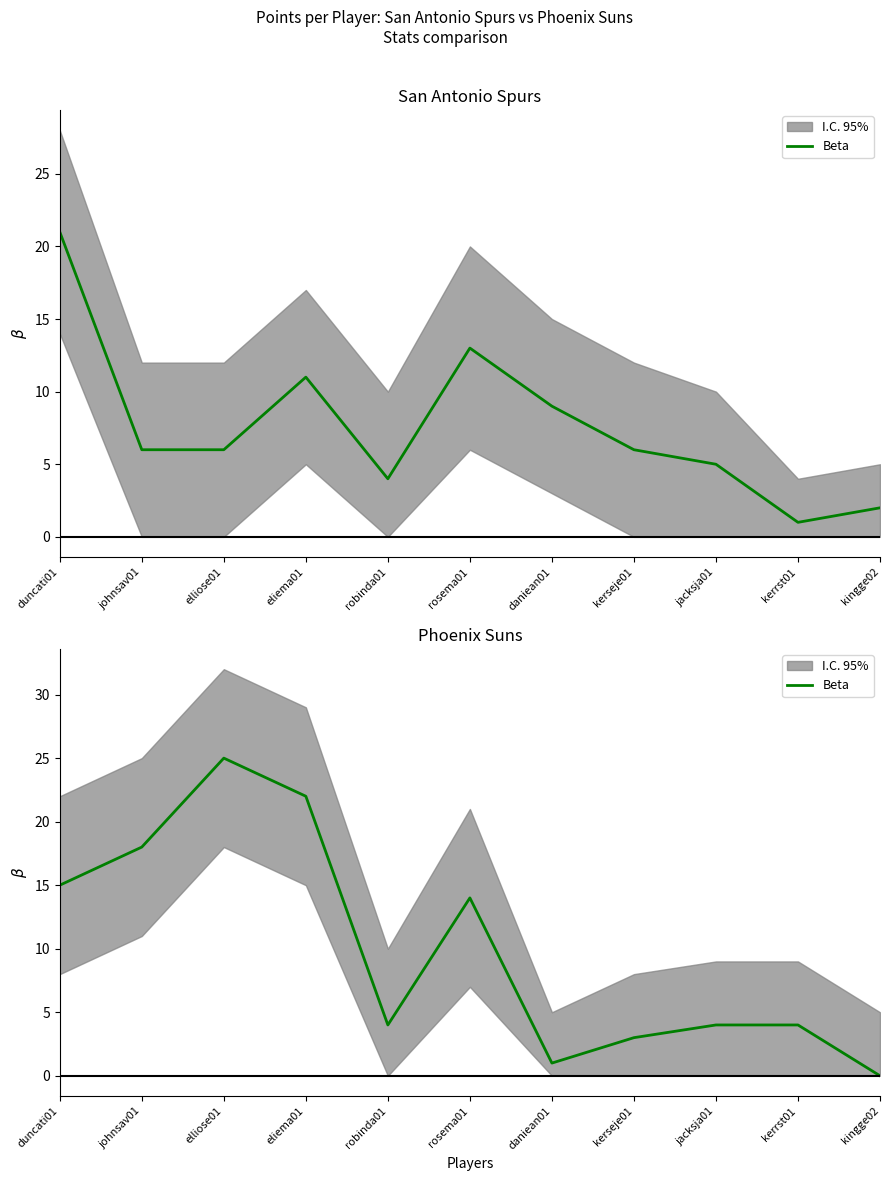

What is the average value?

10